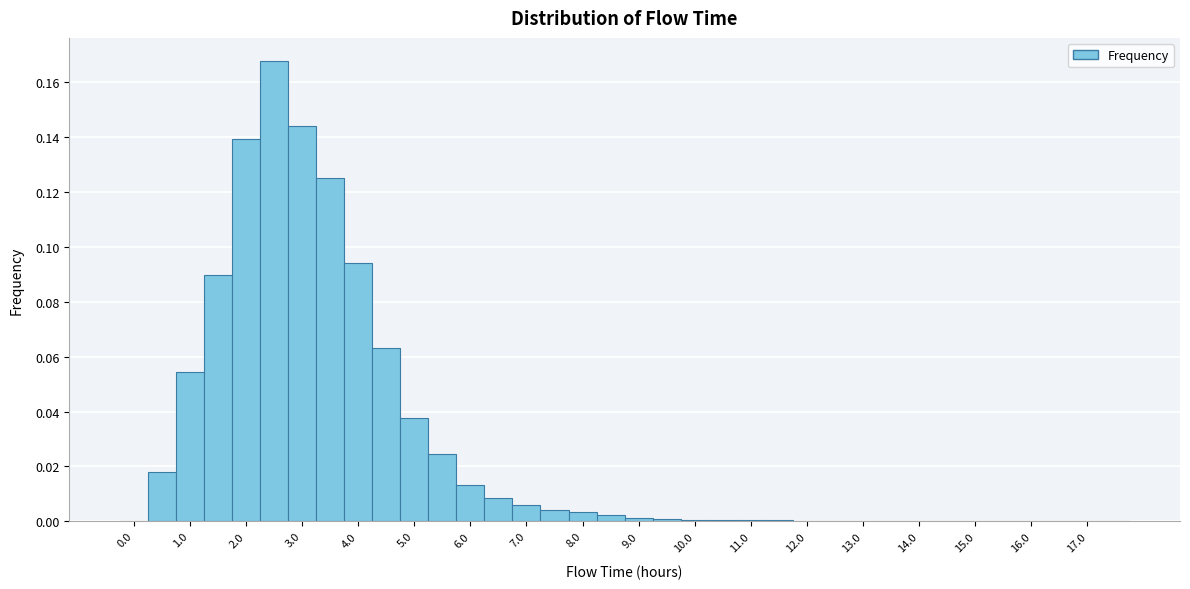

Over which range of the x-axis is the bar tallest?

2.25 to 2.75